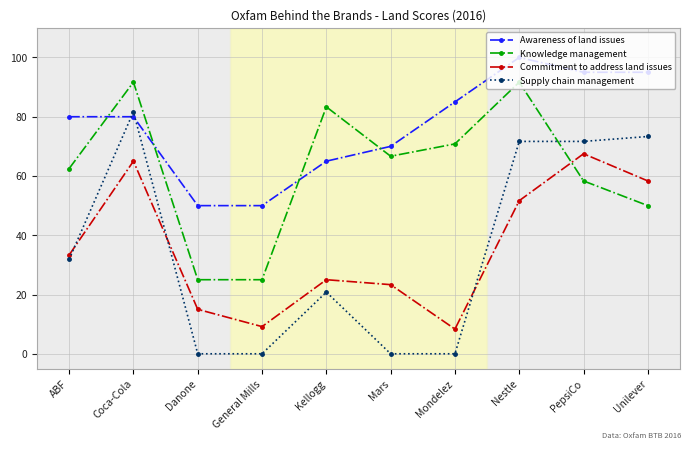

How many categories are shown in the chart?

10